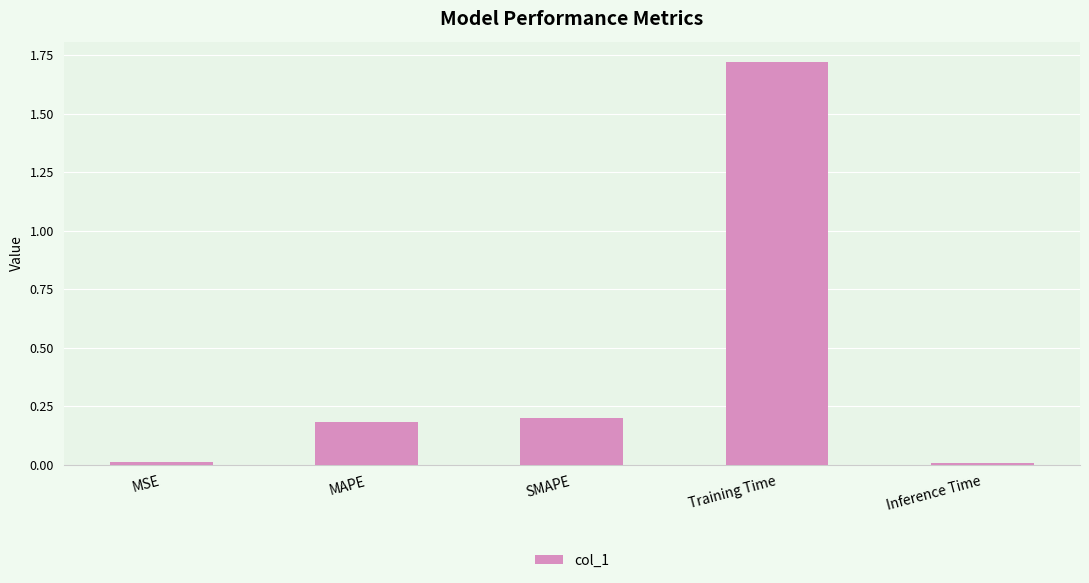

Between MAPE and MSE, which is larger?

MAPE